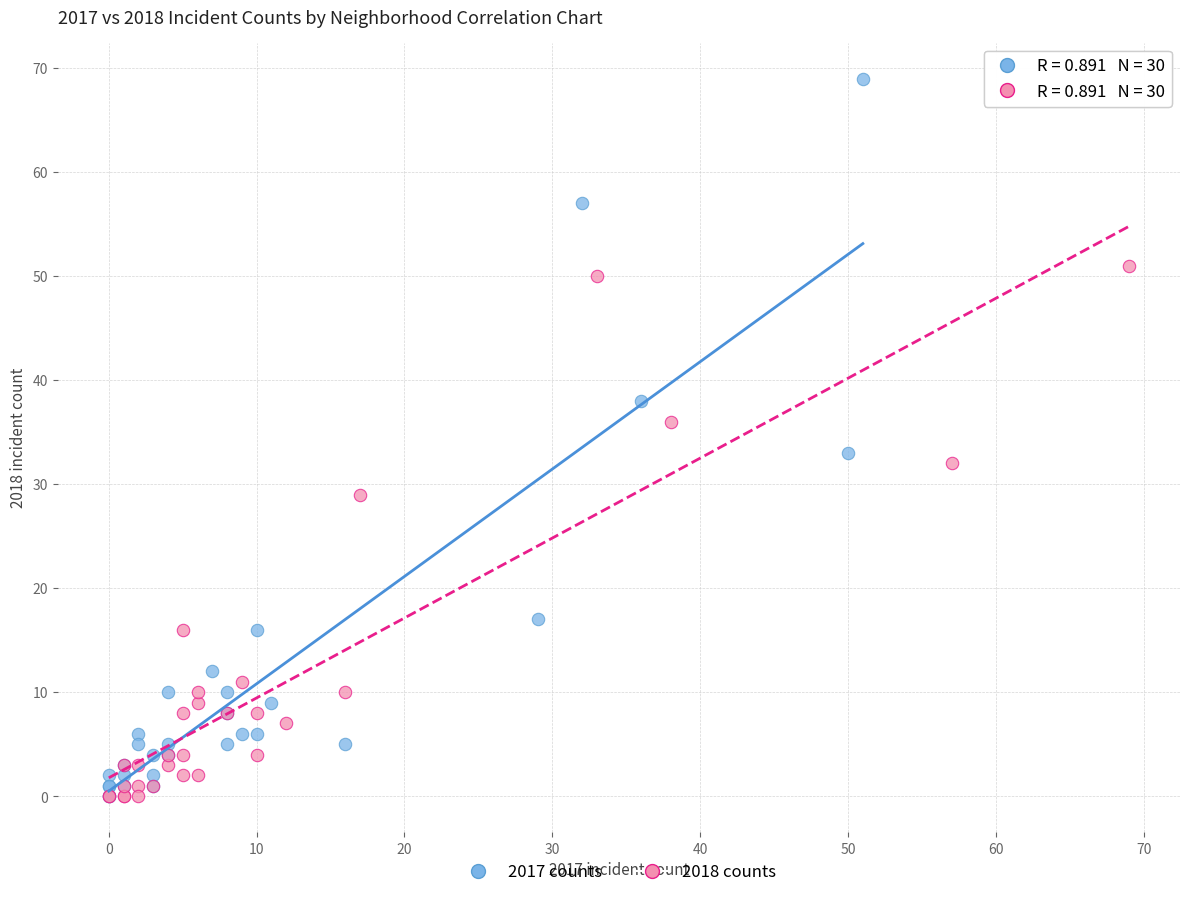

Which series reaches the maximum Y coordinate?

2017 counts